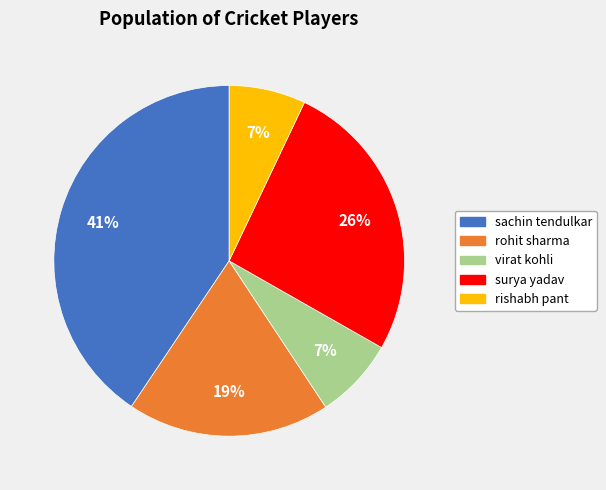

To the nearest percent, what is the difference between the largest and smallest slice percentages?

34%